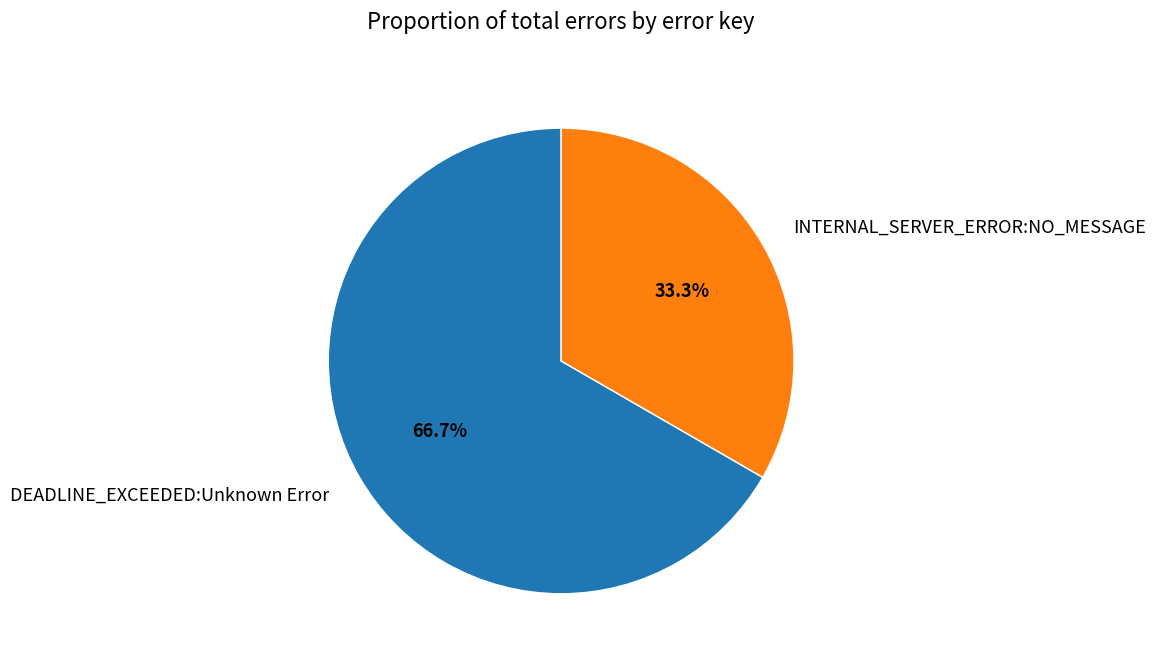

Is it true that DEADLINE_EXCEEDED:Unknown Error is 58% of the pie?

False